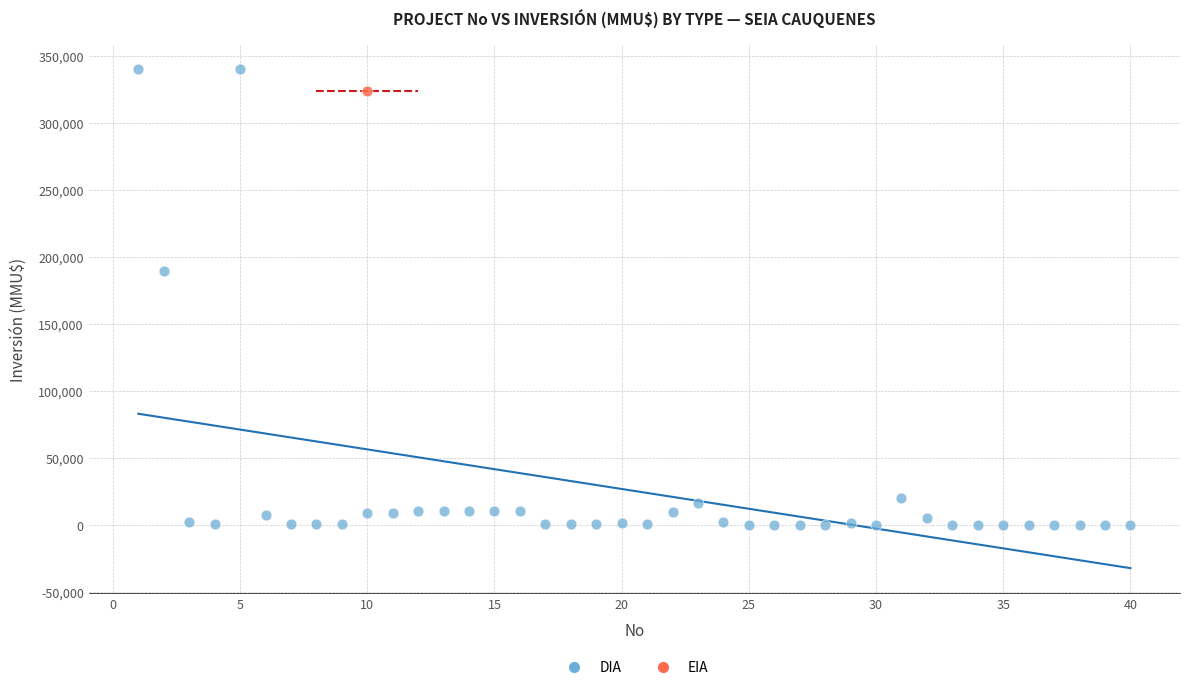

What are all the series names shown in the legend?

DIA, EIA